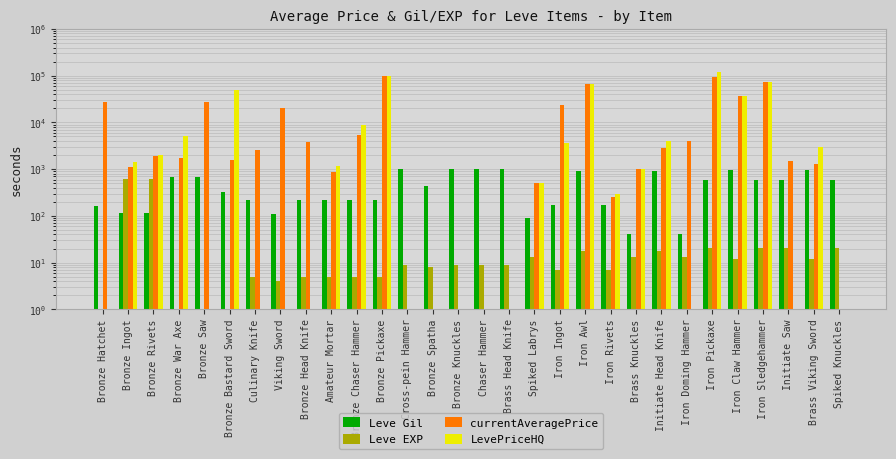

Does the chart contain any negative values?

No